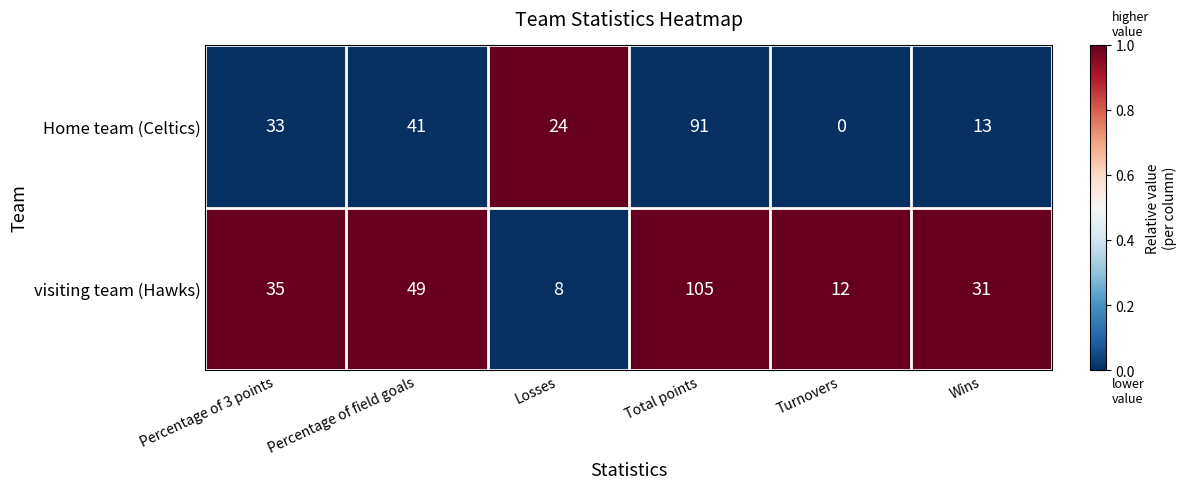

Reading left to right, what are all the values shown in this chart?

Home team (Celtics): Percentage of 3 points=33	Percentage of field goals=41	Losses=24	Total points=91	Turnovers=0	Wins=13
visiting team (Hawks): Percentage of 3 points=35	Percentage of field goals=49	Losses=8	Total points=105	Turnovers=12	Wins=31